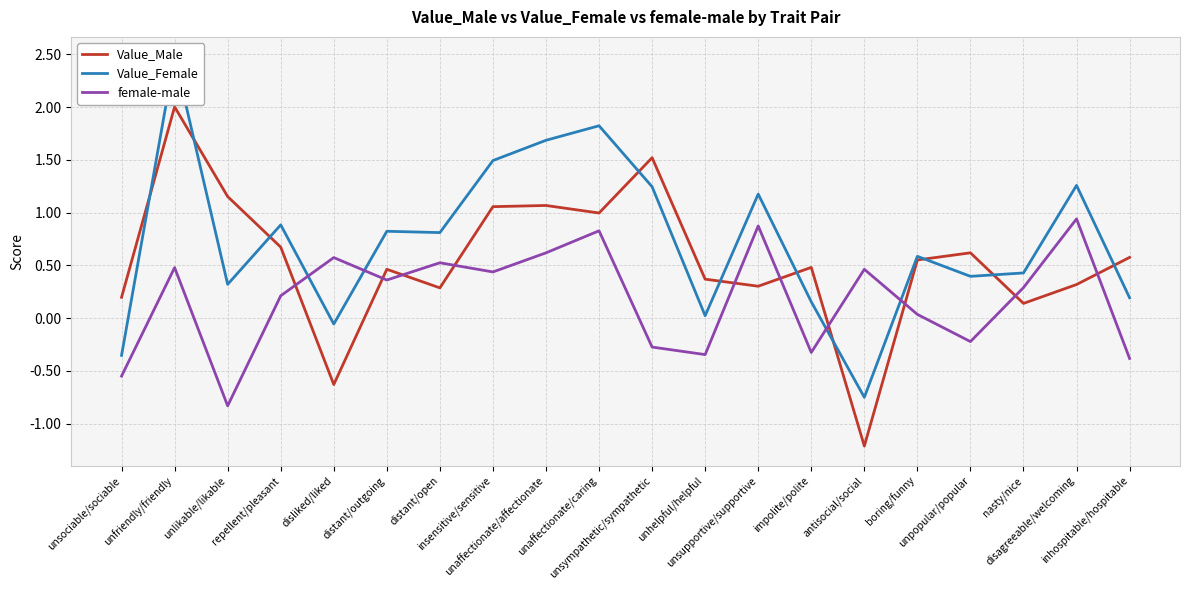

What is the total value across all series at unsociable/sociable?

-0.7